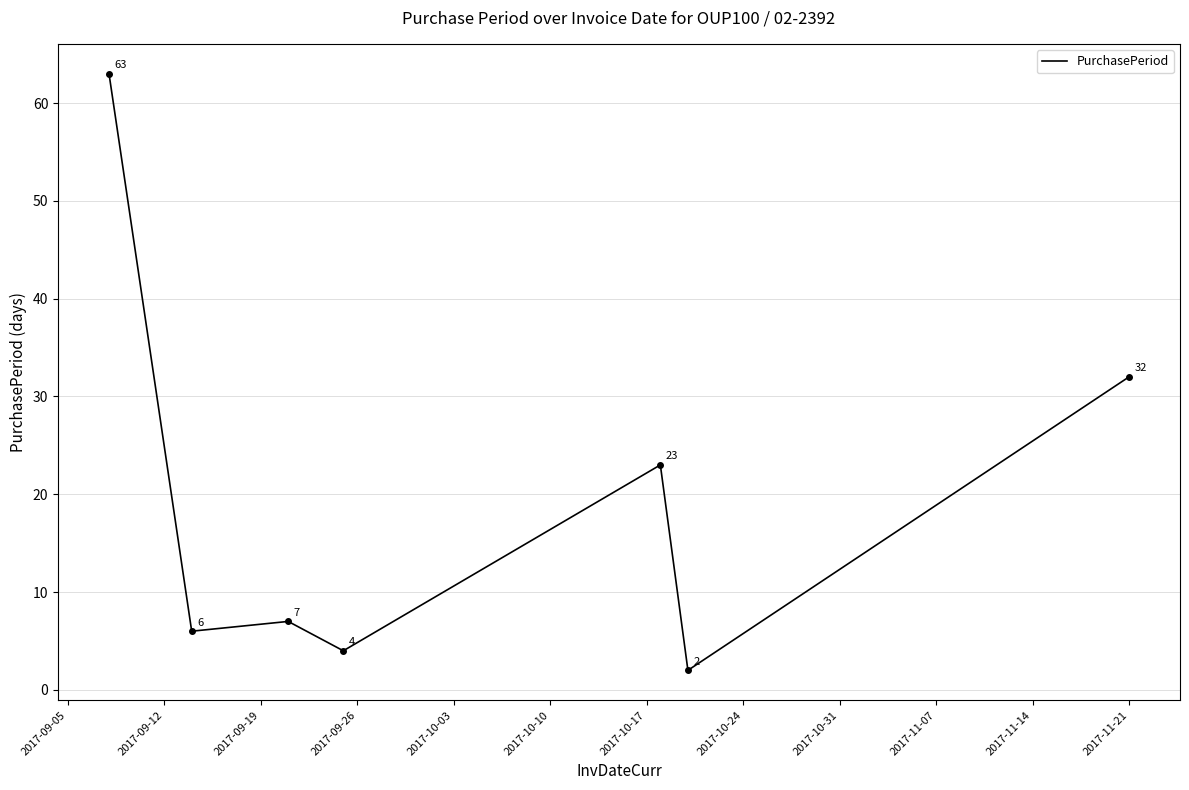

What is the difference between the second highest and minimum values?

30